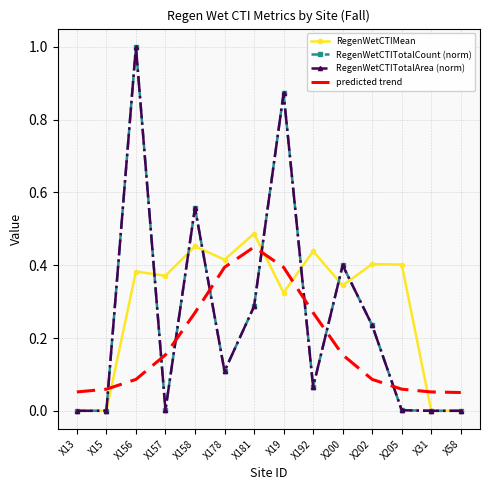

What is the difference between the highest and lowest values at X15?

0.1